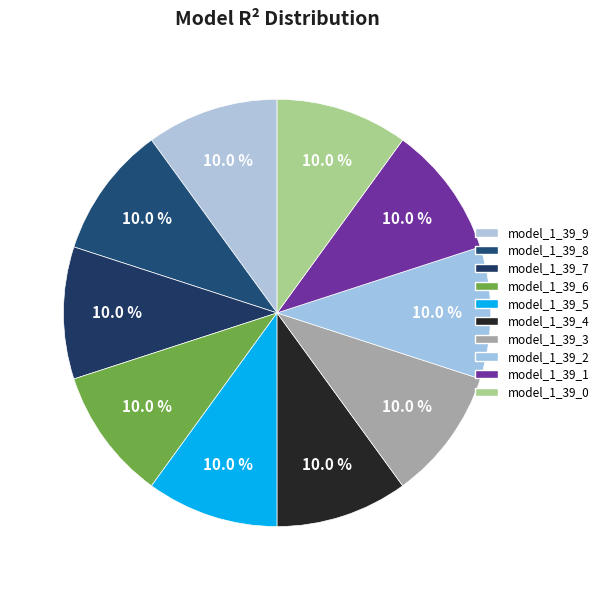

Do model_1_39_1 and model_1_39_2 together represent more than half of the pie?

No